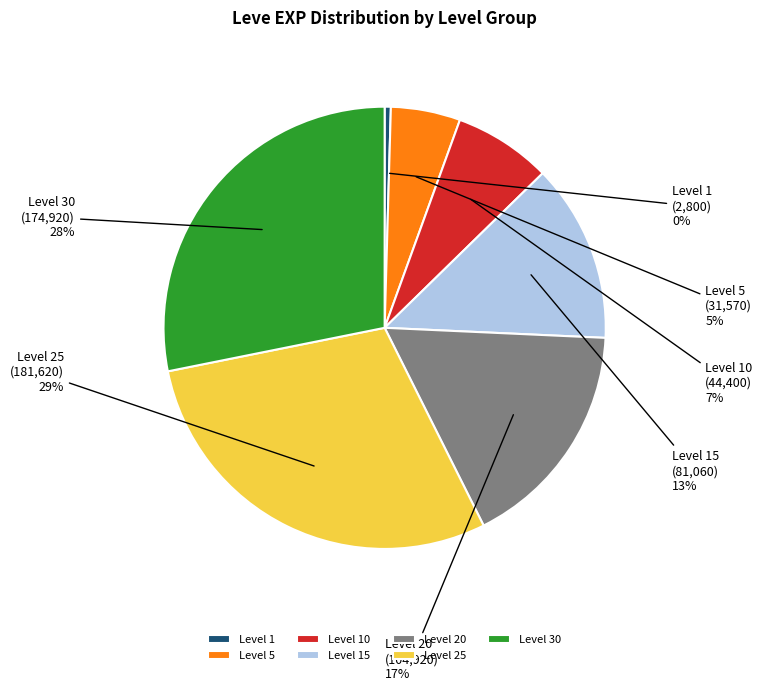

Approximately how many times larger is the value at Level 25 compared to Level 30?

1.0